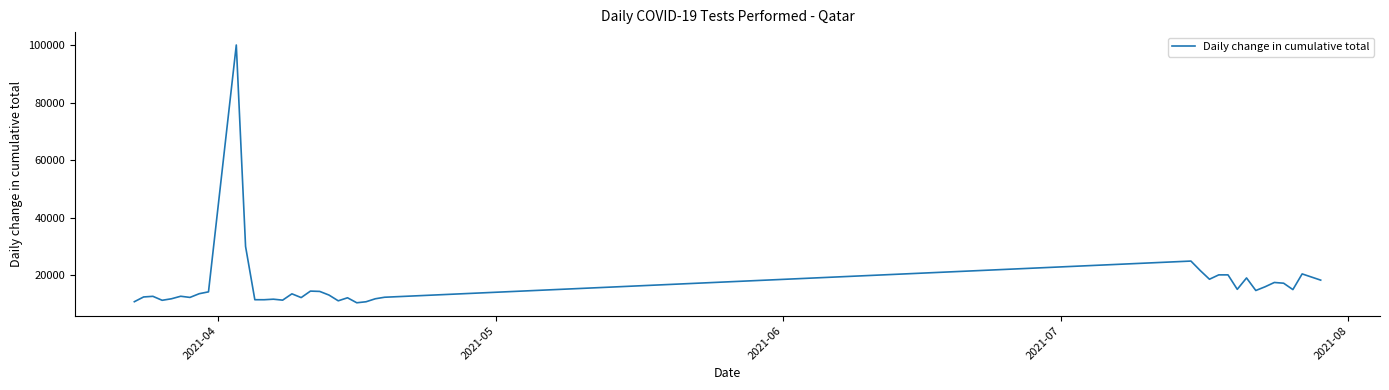

What is the smallest value displayed?

10439